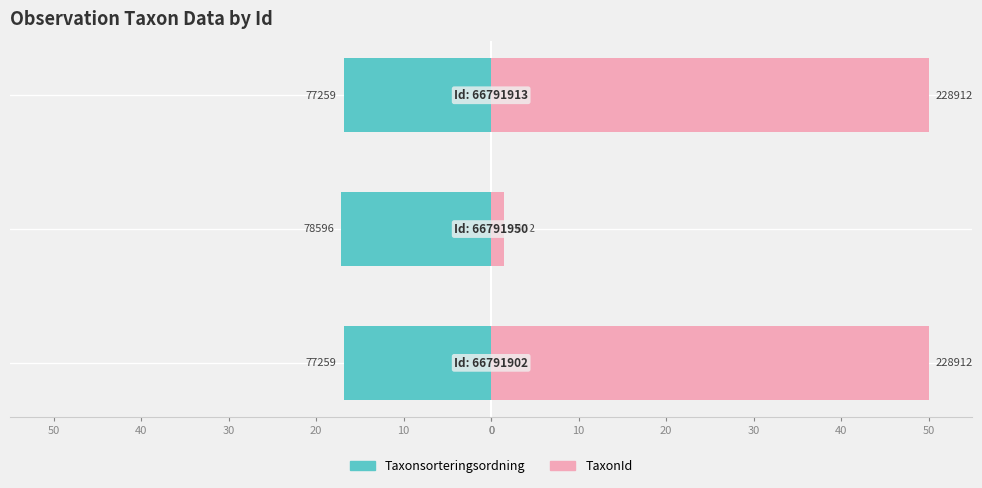

How many Taxonsorteringsordning values are between -17 and -16?

2